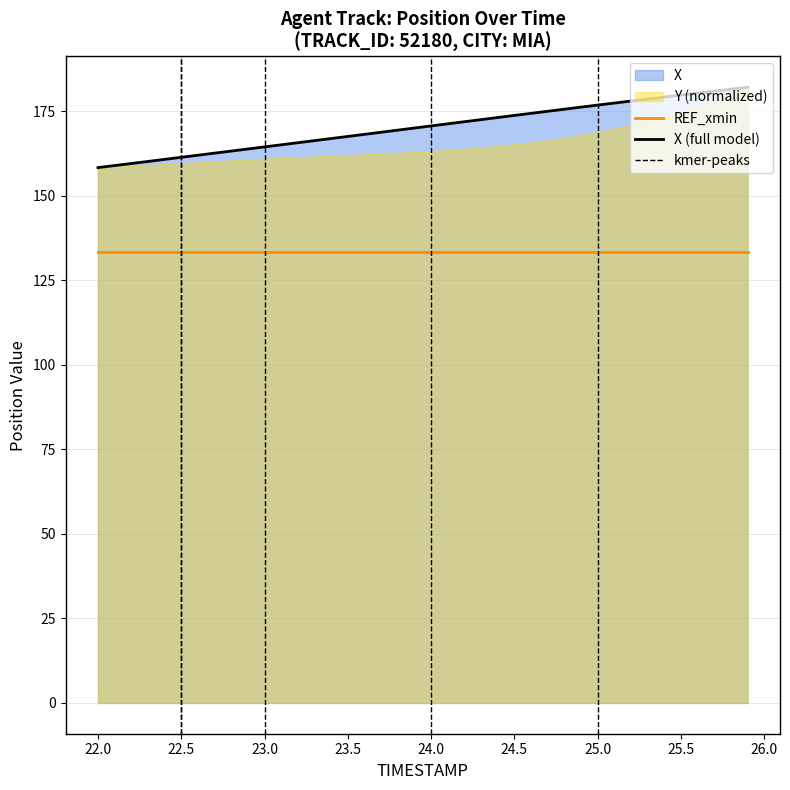

True or false: there are more than 0 points higher than both neighbors.

False